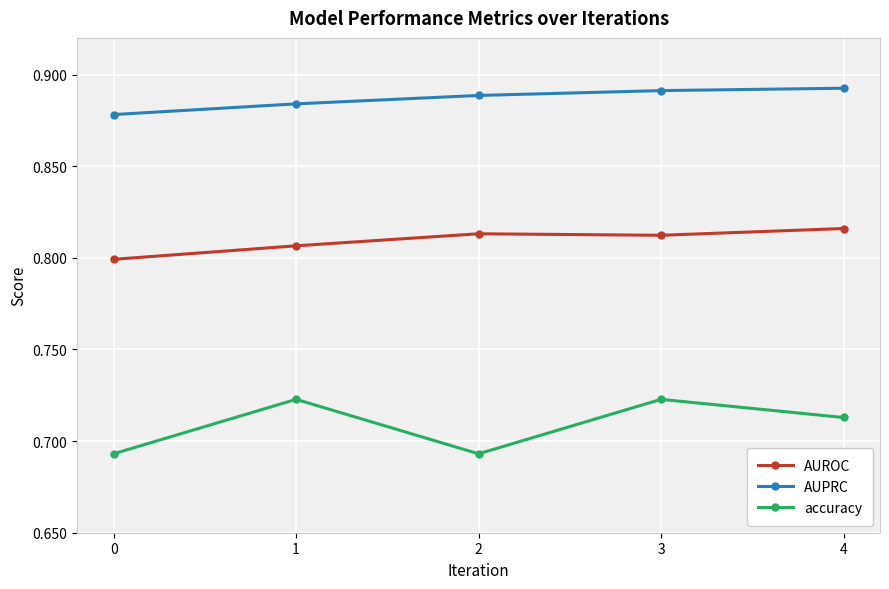

Is it true that AUPRC equals 0.4 at 2?

False